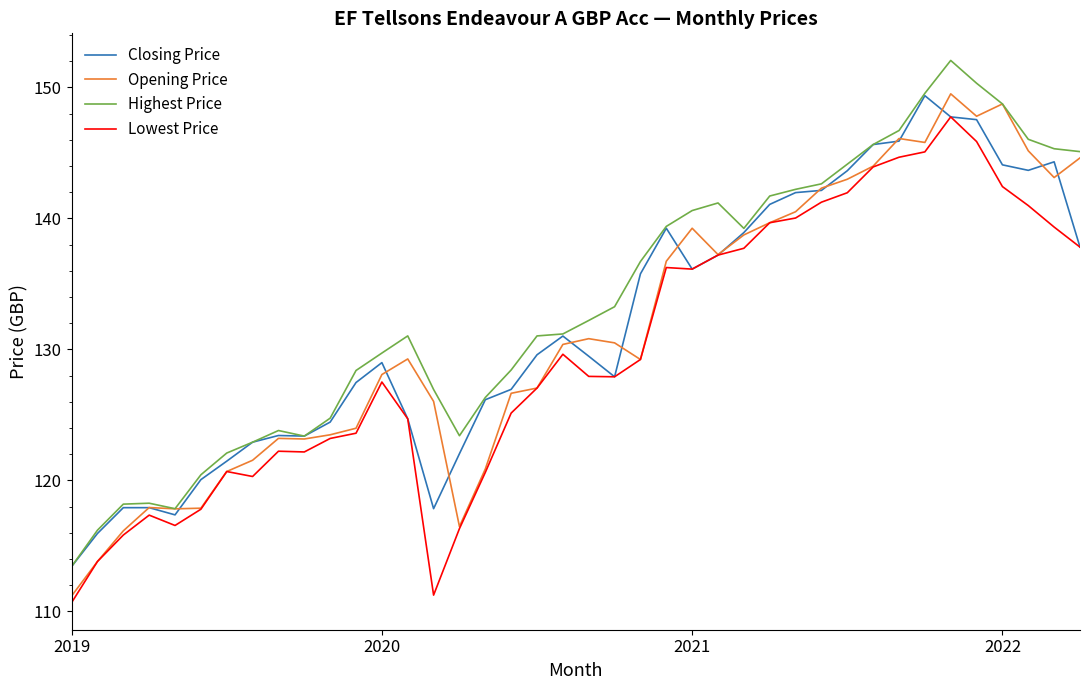

How many lines are shown in the chart?

4